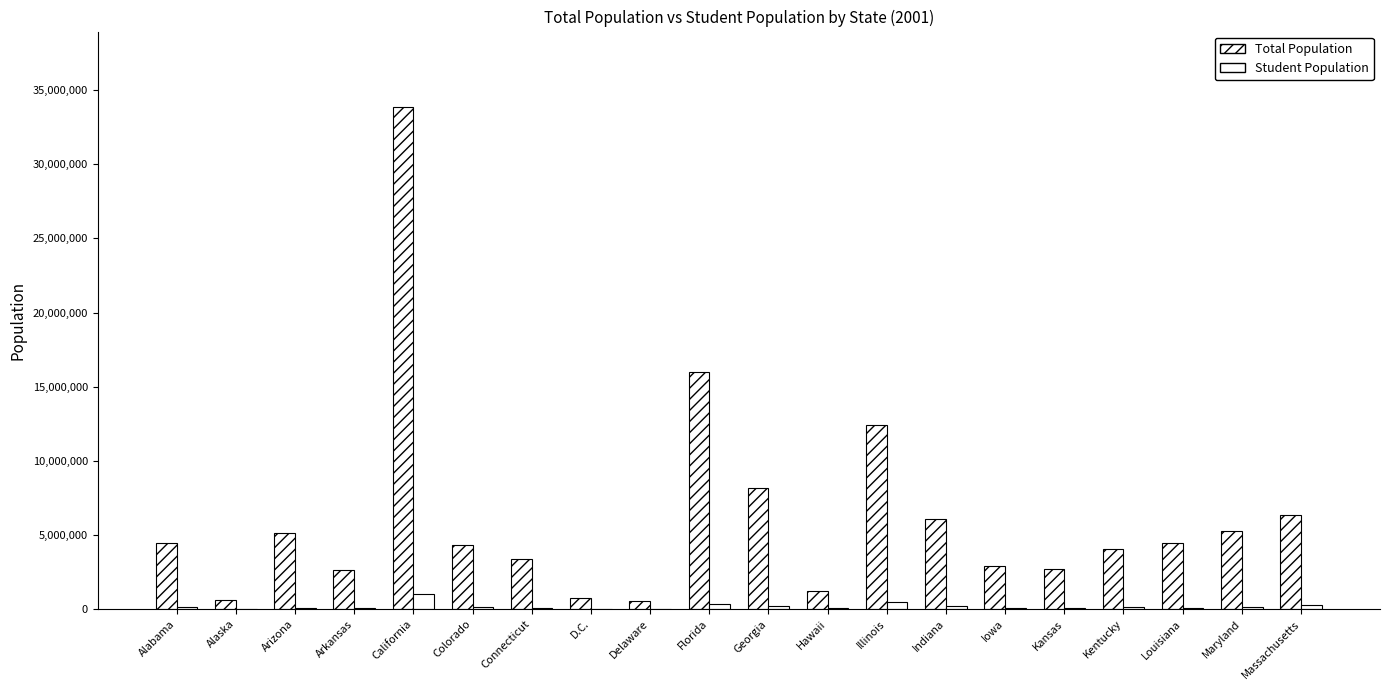

Which series changed the most between Arizona and Kansas?

Total Population